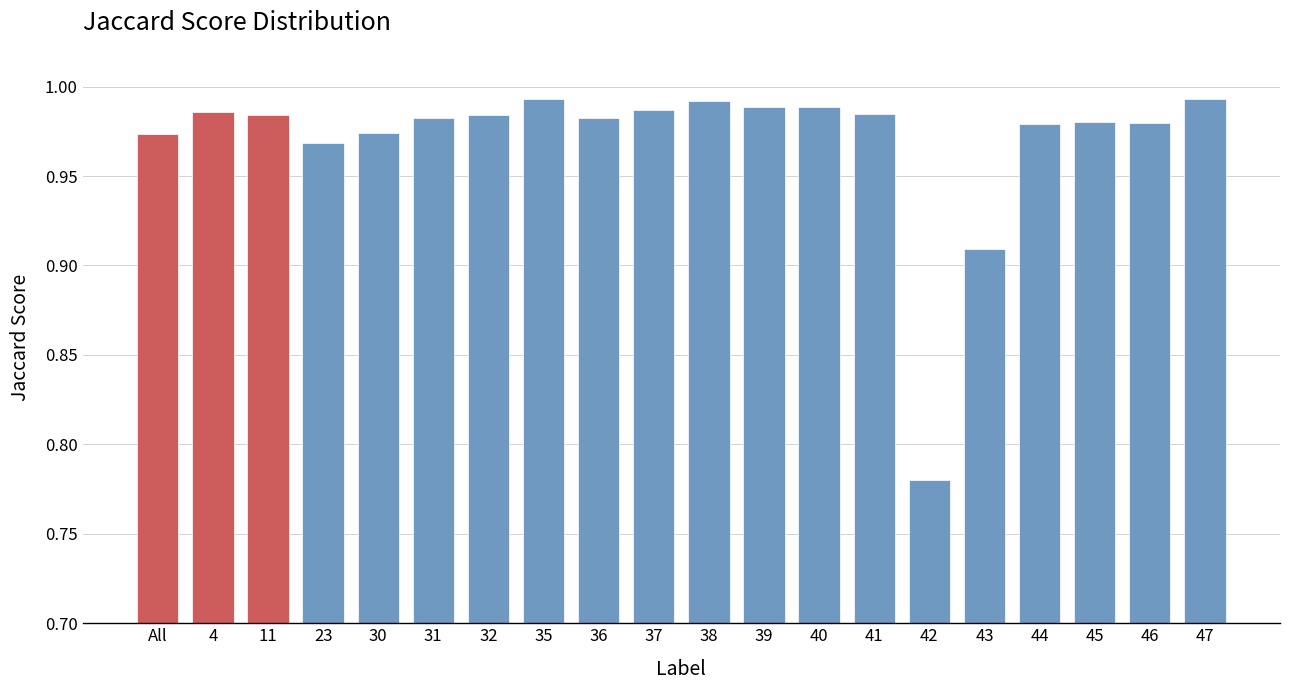

At which category does the chart reach its minimum across all series?

42